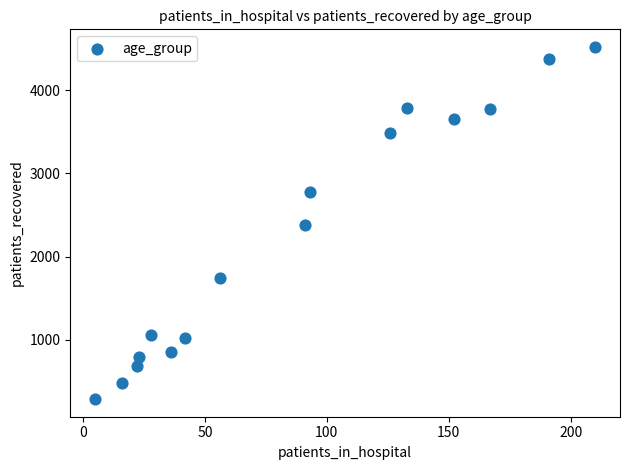

What is the range of X values (max minus min)?

205